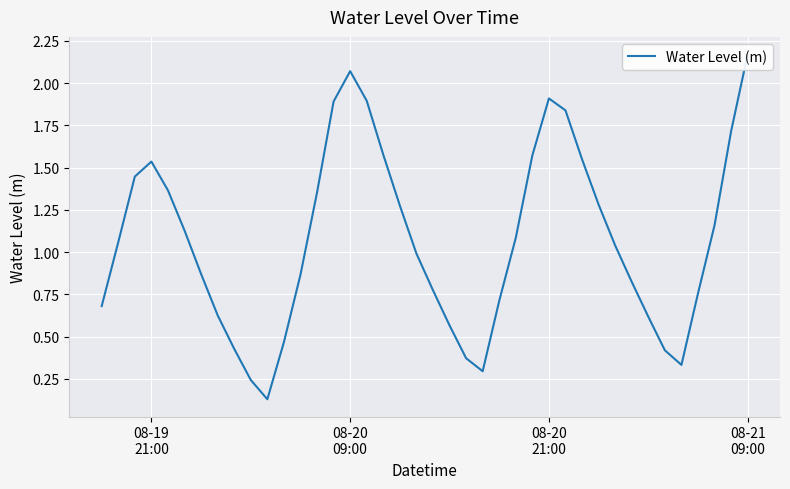

What is the sum of all values?

42.9